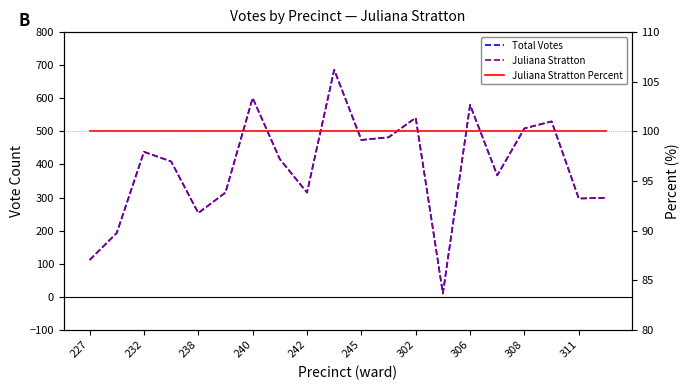

What is the sum of the Juliana Stratton Percent values at 15 and 11?

200